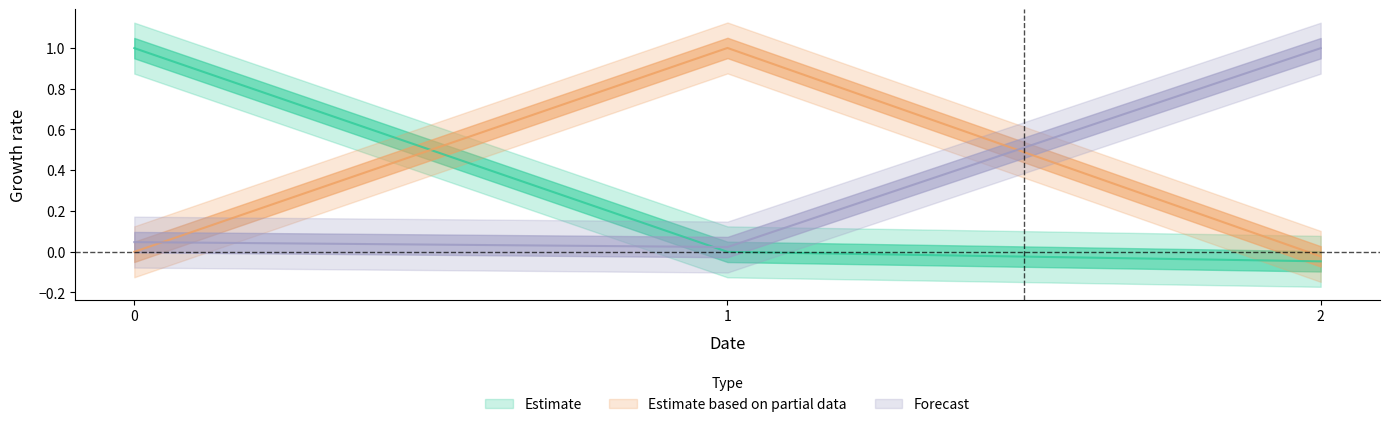

Rank the series at 2 from lowest to highest value.

col_0, col_1, col_2